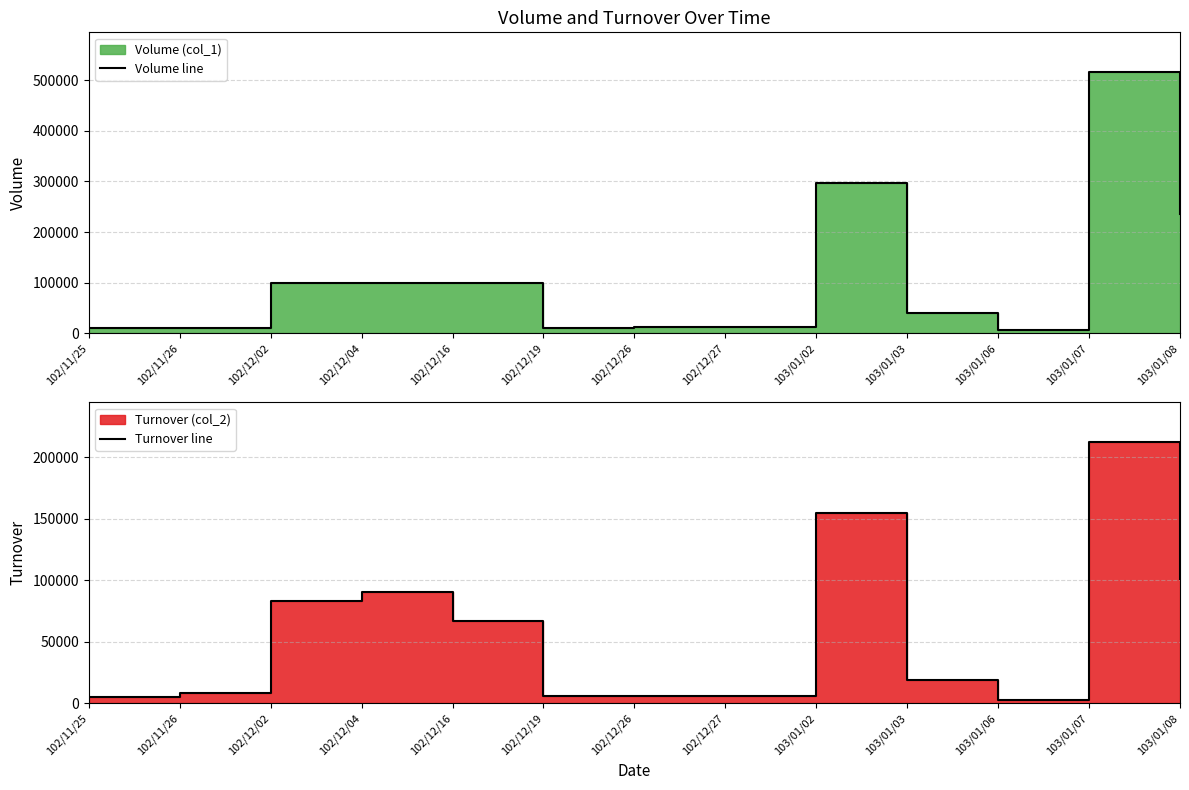

True or false: Turnover line and Volume line cross at least once.

False